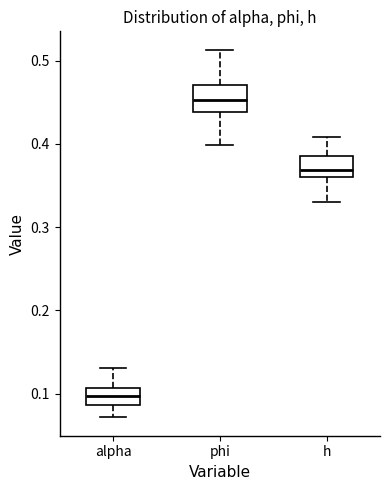

Reading left to right, transcribe this box plot: for each box, give where its median line is, the range the box spans, and where its two whiskers end, as read against the y-axis. The values are not printed on the chart, so give them approximately, as read against the axis.

alpha: median 0.10, box 0.09 to 0.11, whiskers 0.07 to 0.13
phi: median 0.45, box 0.44 to 0.47, whiskers 0.40 to 0.51
h: median 0.37, box 0.36 to 0.39, whiskers 0.33 to 0.41